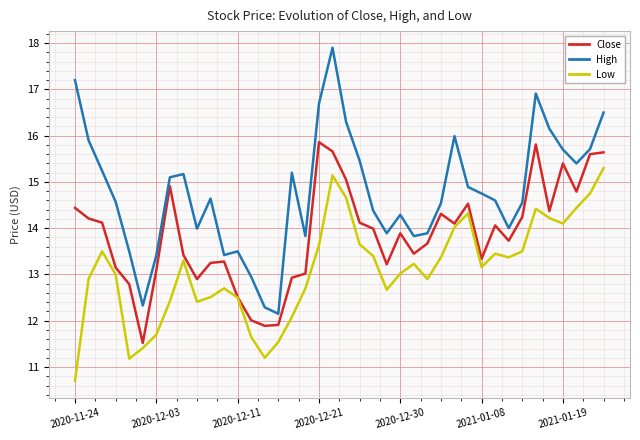

List the series in order of their peak value, highest first.

High, Close, Low